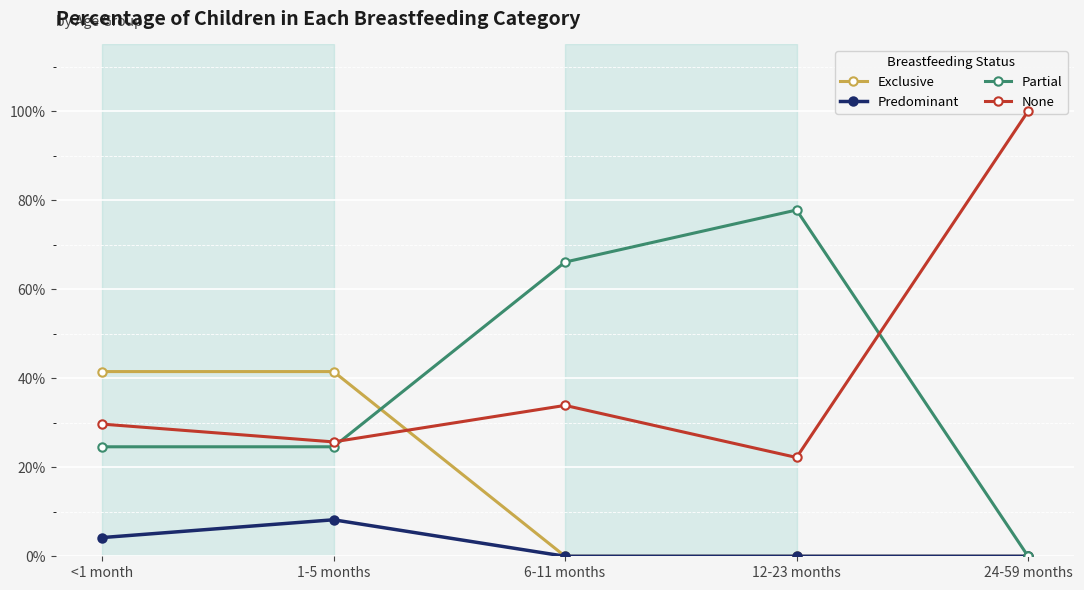

Is this an area chart (filled region under the line)?

No